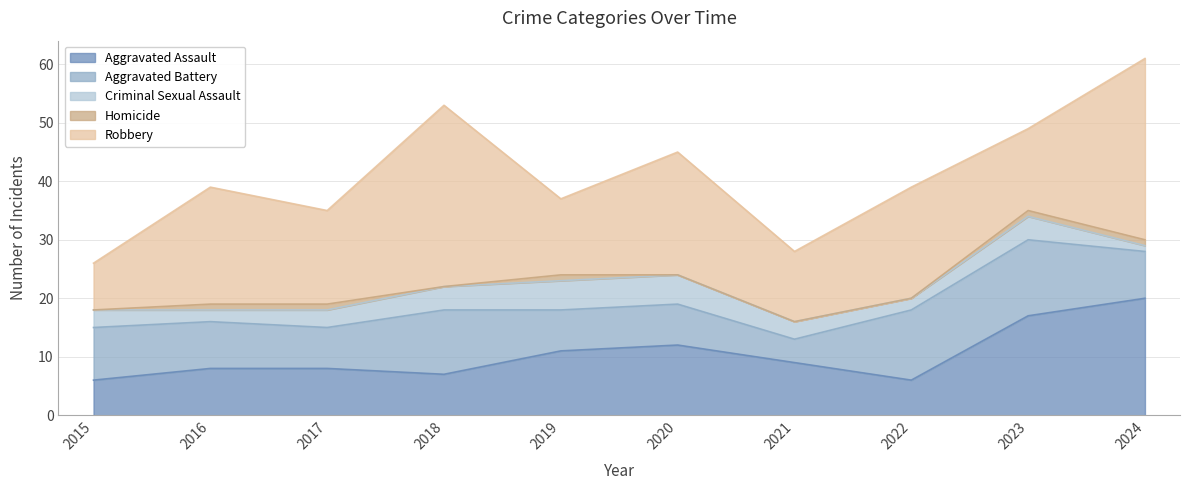

Does the chart have visible grid lines?

Yes